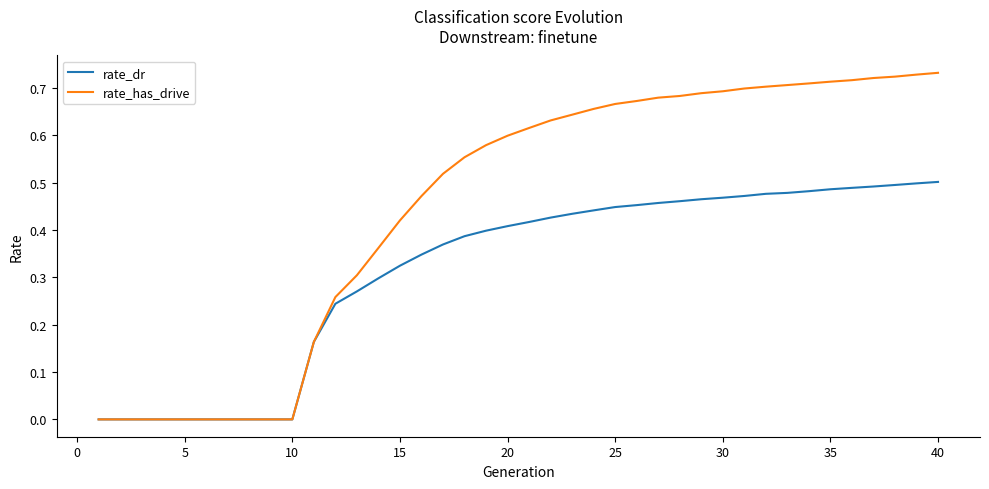

Which series has the largest total across all categories?

rate_has_drive